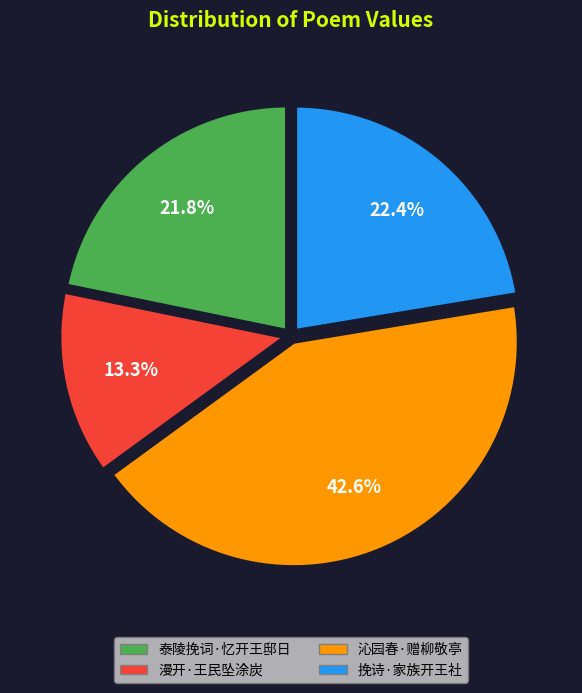

Count the number of slices in the pie.

4